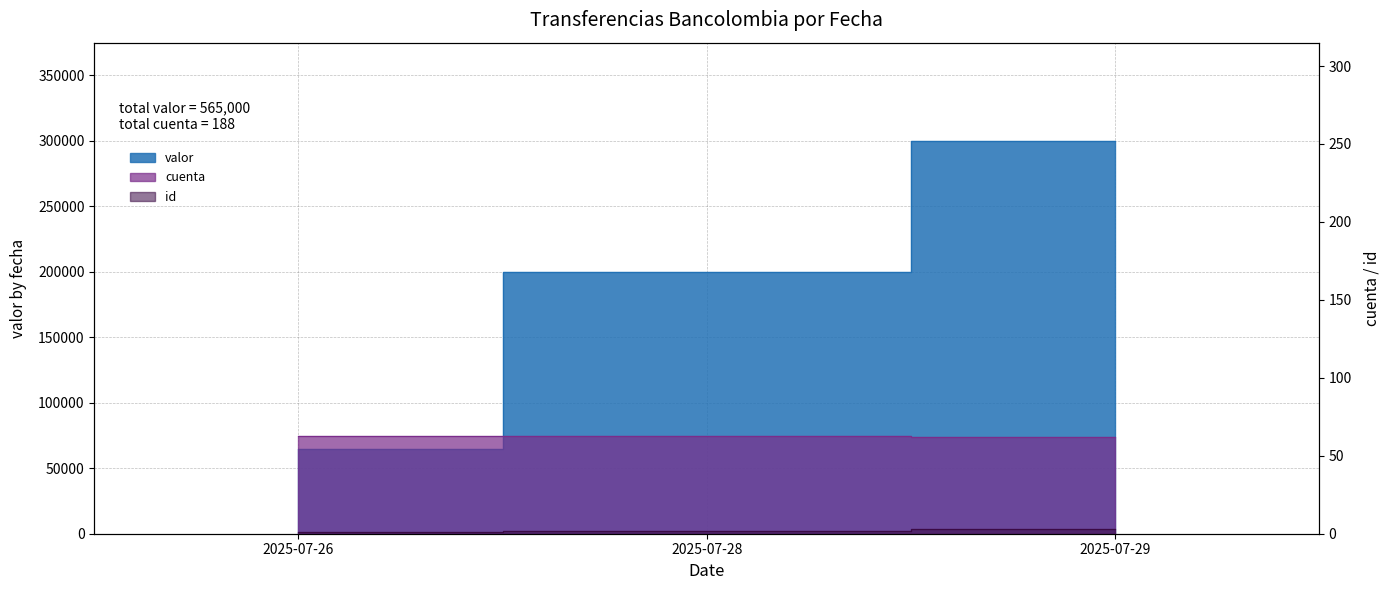

Which series has the largest total across all categories?

valor